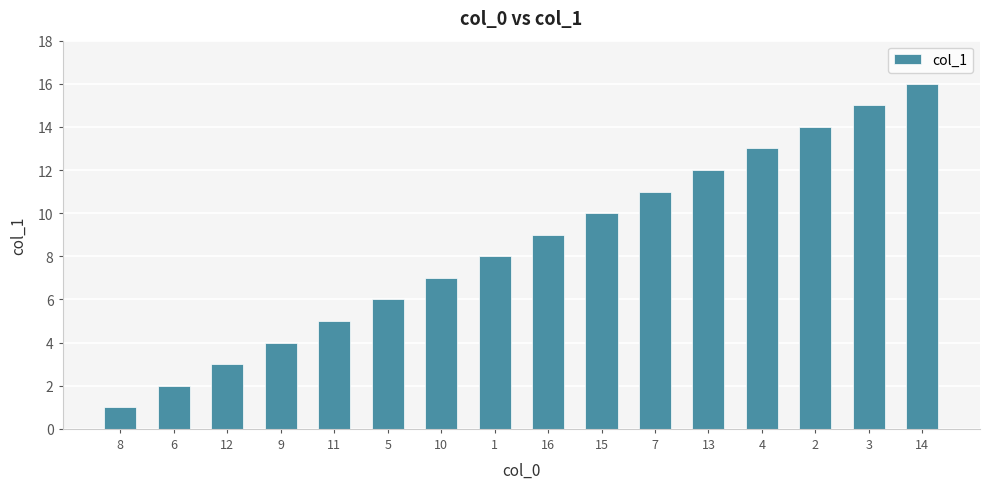

What is the label of the 13th bar from the left?

4